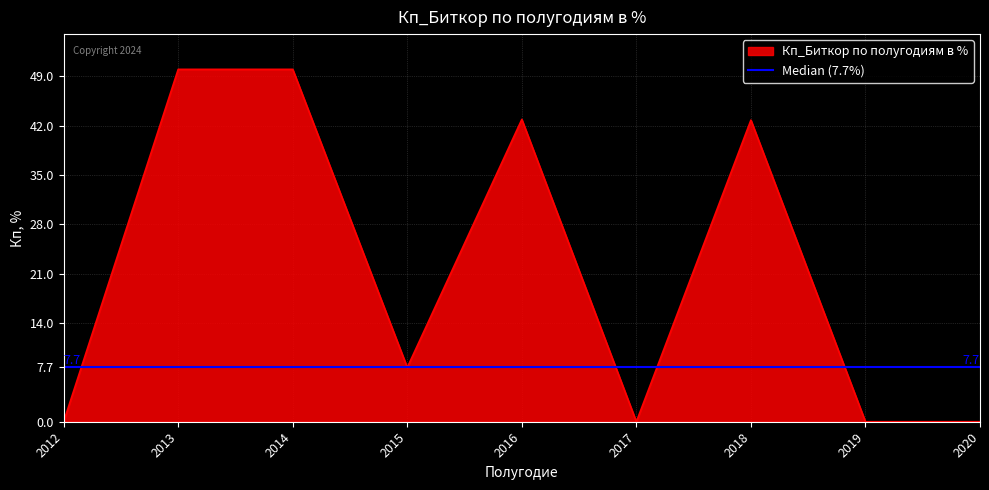

At which category does the data reach its first local valley?

2015